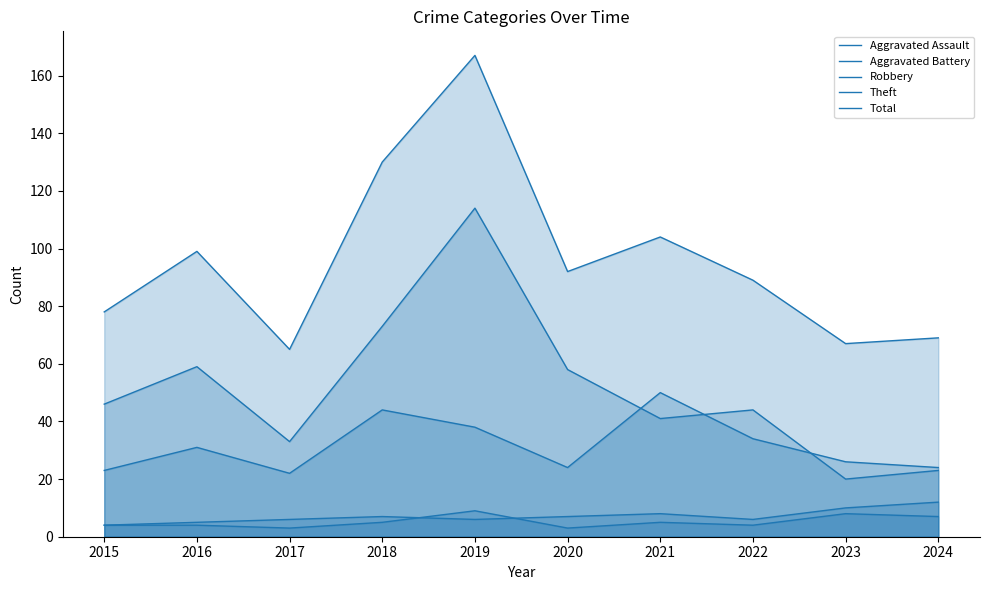

What is the greatest value displayed?

167